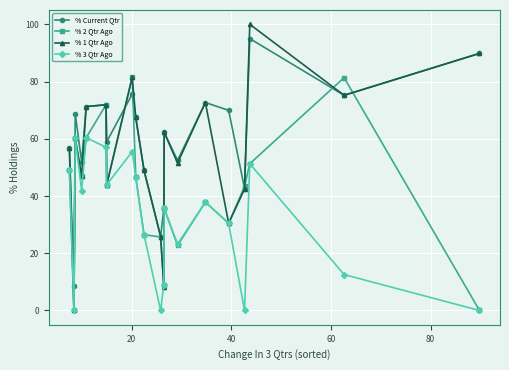

What is the greatest value displayed?

100.0